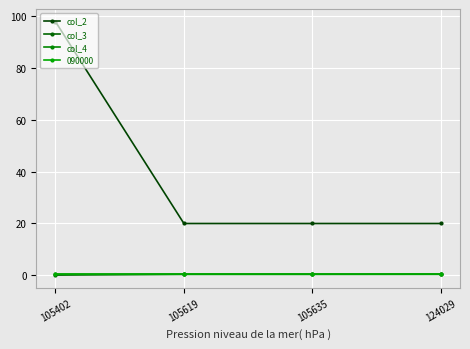

Rank the categories by col_4 value from highest to lowest.

105402, 124029, 105619, 105635